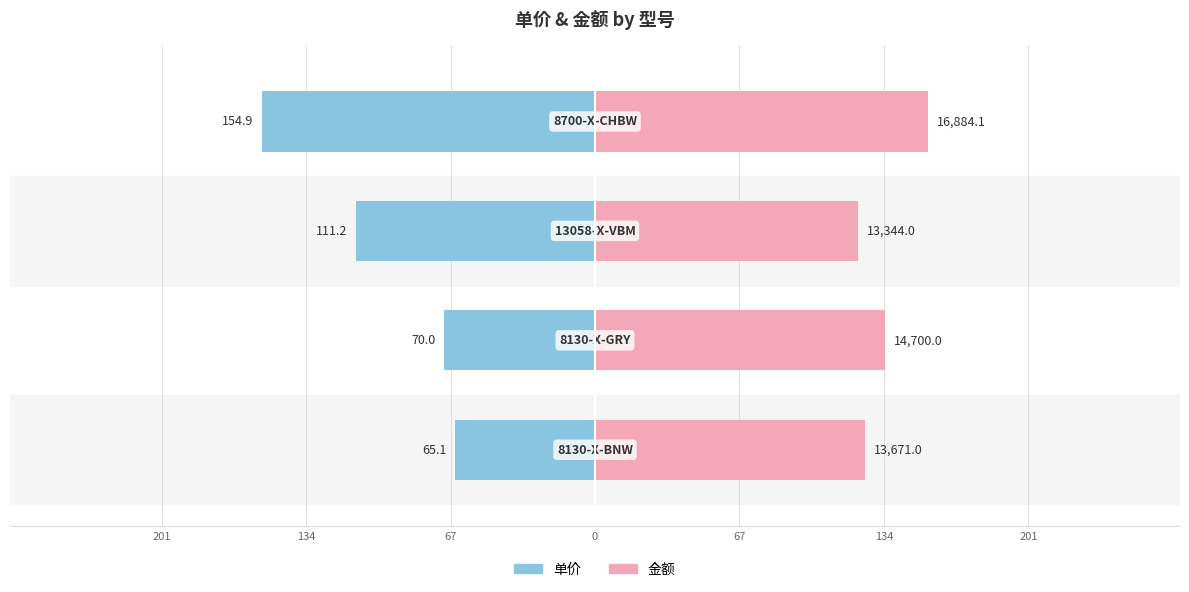

What are all the series names shown in the legend?

单价, 金额